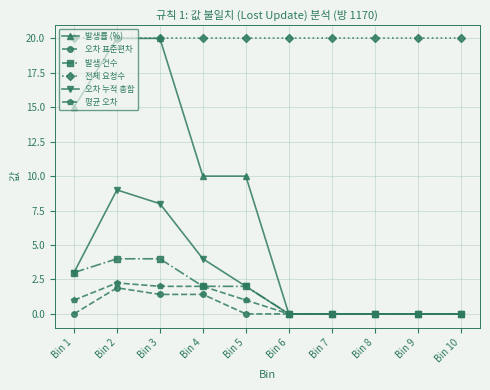

At how many categories does at least one series exceed 5?

10